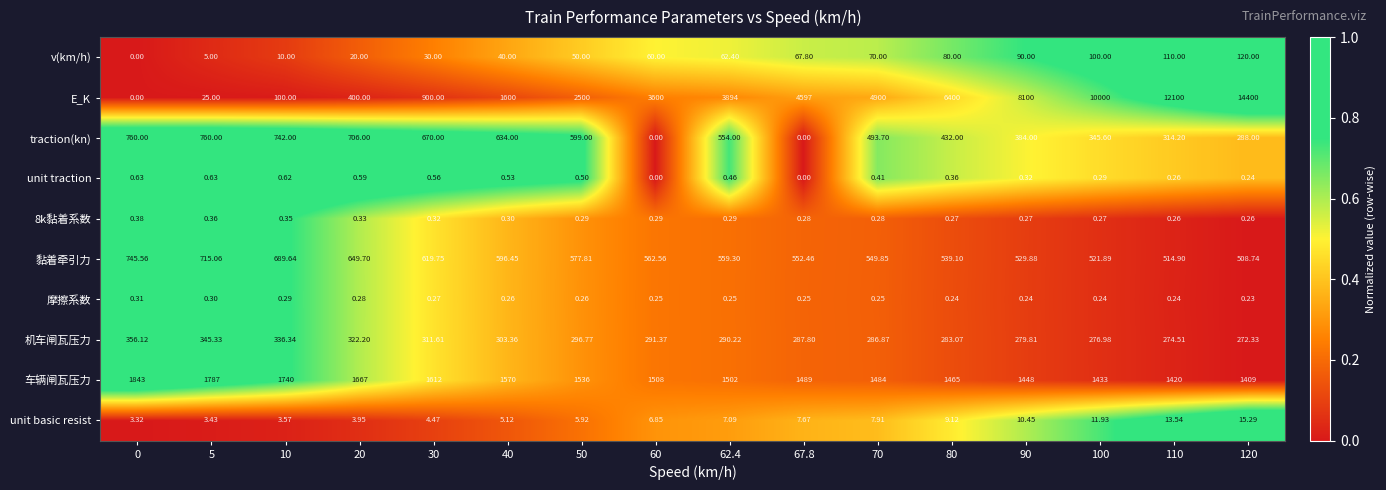

Which label corresponds to the largest value in the chart?

120